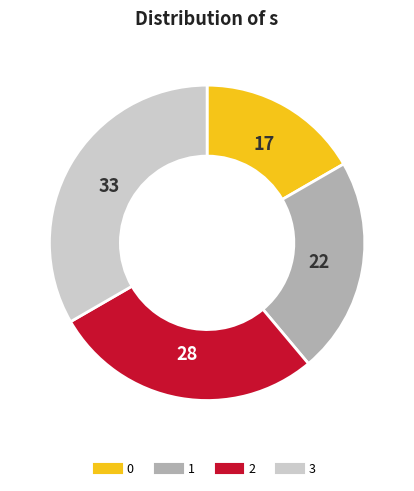

Which category has the biggest portion of the pie?

3